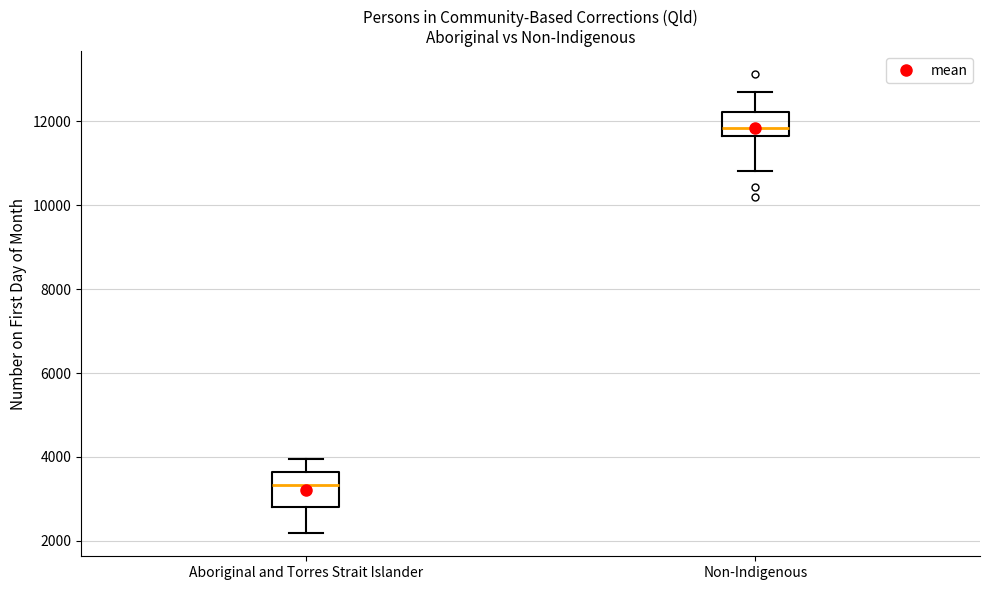

Reading left to right, read every box against the y-axis: the position of its median line, the range the box covers, and the ends of its whiskers. The values are not printed on the chart, so give them approximately, as read against the axis.

Aboriginal and Torres Strait Islander: median 3400, box 2800 to 3600, whiskers 2200 to 4000
Non-Indigenous: median 11800, box 11600 to 12200, whiskers 10800 to 12600